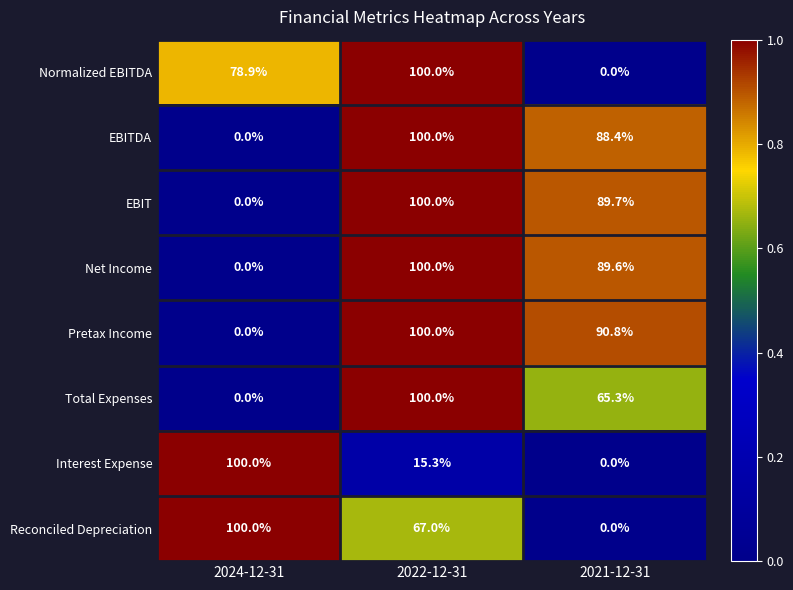

Rank the categories by Net Income value from lowest to highest.

2024-12-31, 2021-12-31, 2022-12-31